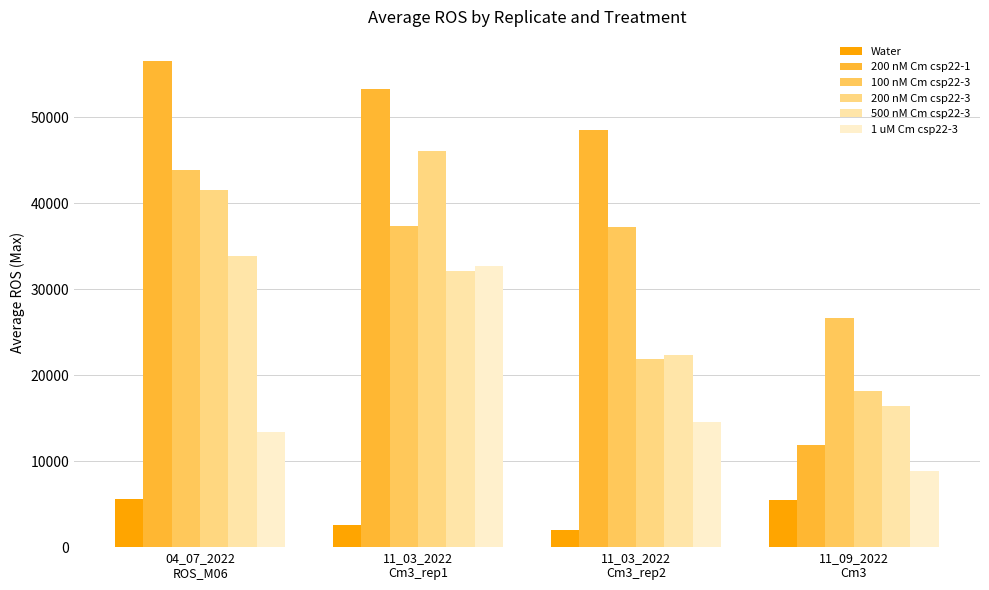

Reading right to left, extract all data points from this chart.

Water: 11_09_2022
Cm3=5528.9	11_03_2022
Cm3_rep2=2041.5	11_03_2022
Cm3_rep1=2603.9	04_07_2022
ROS_M06=5588.2
200 nM Cm csp22-1: 11_09_2022
Cm3=11925.1	11_03_2022
Cm3_rep2=48468.8	11_03_2022
Cm3_rep1=53246.8	04_07_2022
ROS_M06=56526.7
100 nM Cm csp22-3: 11_09_2022
Cm3=26705.8	11_03_2022
Cm3_rep2=37251.2	11_03_2022
Cm3_rep1=37388.7	04_07_2022
ROS_M06=43879.2
200 nM Cm csp22-3: 11_09_2022
Cm3=18217.1	11_03_2022
Cm3_rep2=21892.2	11_03_2022
Cm3_rep1=46029.4	04_07_2022
ROS_M06=41489.6
500 nM Cm csp22-3: 11_09_2022
Cm3=16469.8	11_03_2022
Cm3_rep2=22399.3	11_03_2022
Cm3_rep1=32082.1	04_07_2022
ROS_M06=33839.1
1 uM Cm csp22-3: 11_09_2022
Cm3=8867.9	11_03_2022
Cm3_rep2=14597.2	11_03_2022
Cm3_rep1=32704.2	04_07_2022
ROS_M06=13403.8